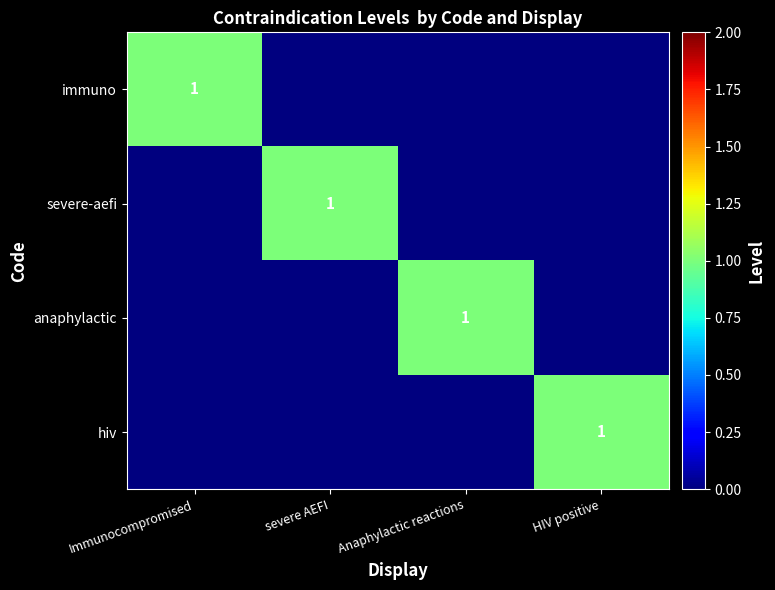

The immuno series shows 1 at Immunocompromised. True or false?

True